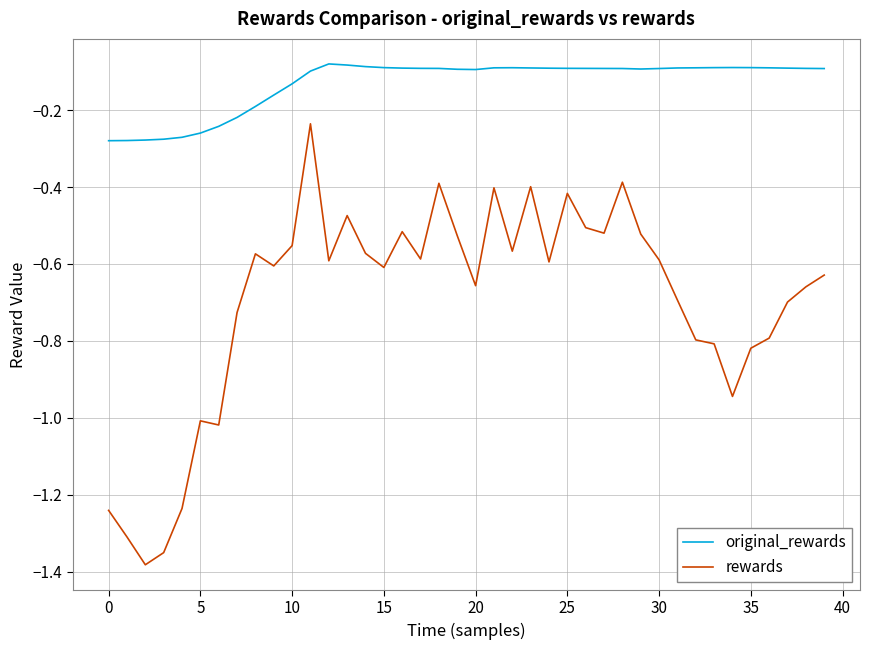

What is the difference between the maximum and minimum values in the rewards series?

1.1